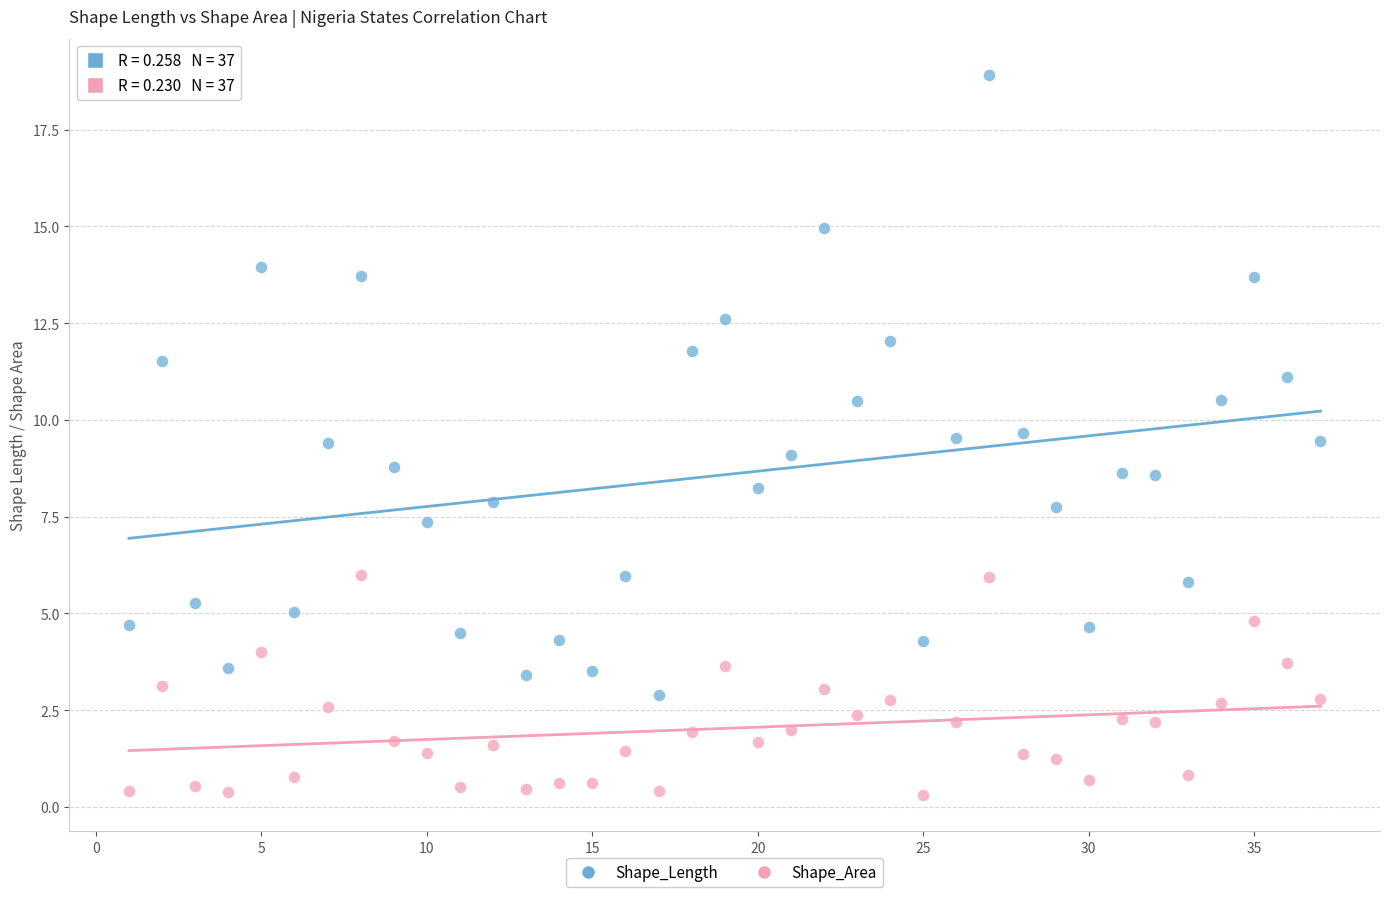

Which series has the widest spread of Y values?

Shape_Length